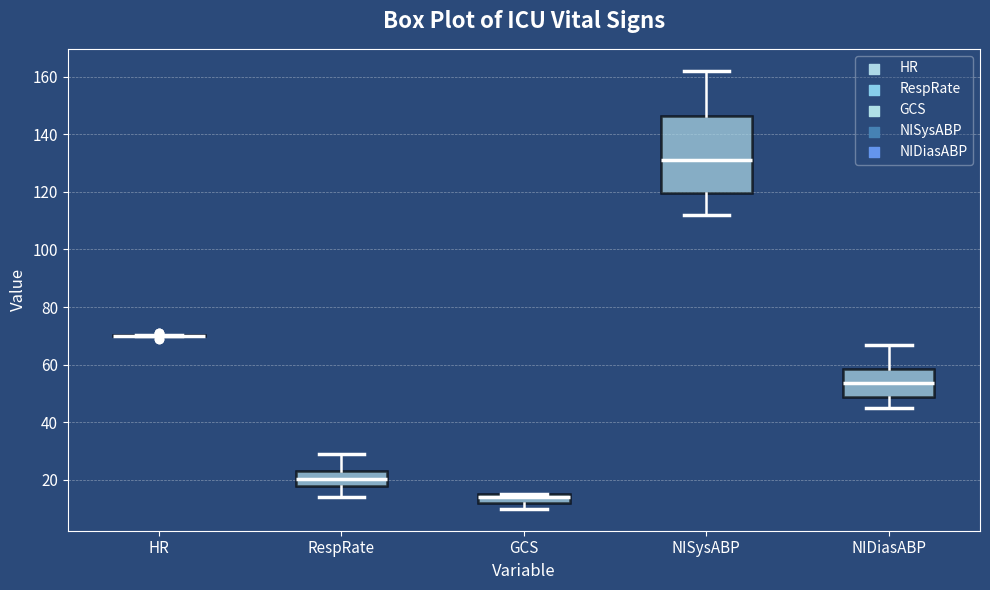

Where is the upper edge of the box for GCS on the y-axis? The values are not printed on the chart, so give them approximately, as read against the axis.

16